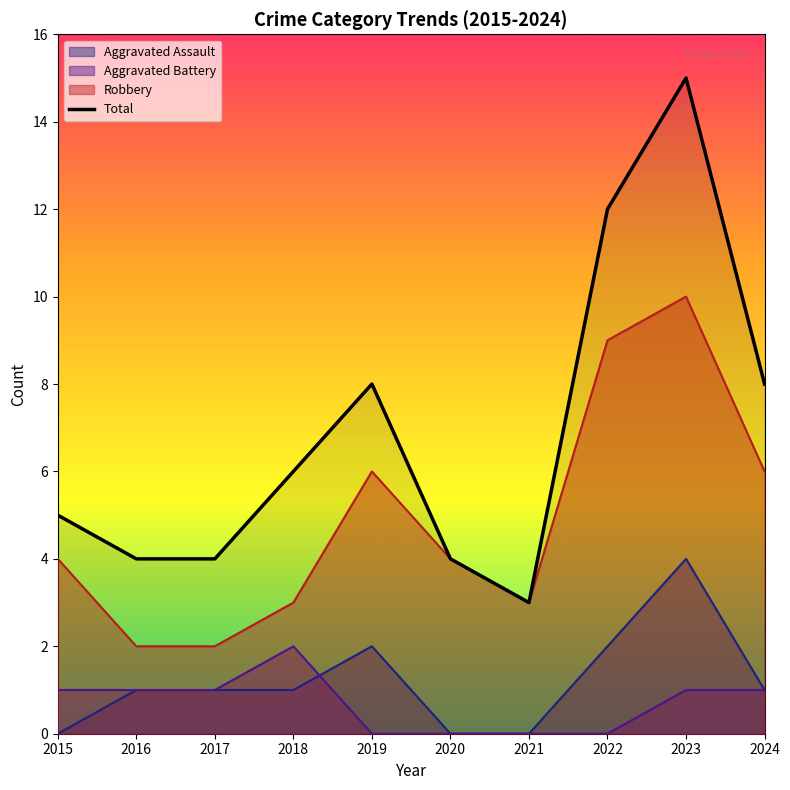

Where is the first local maximum?

2019